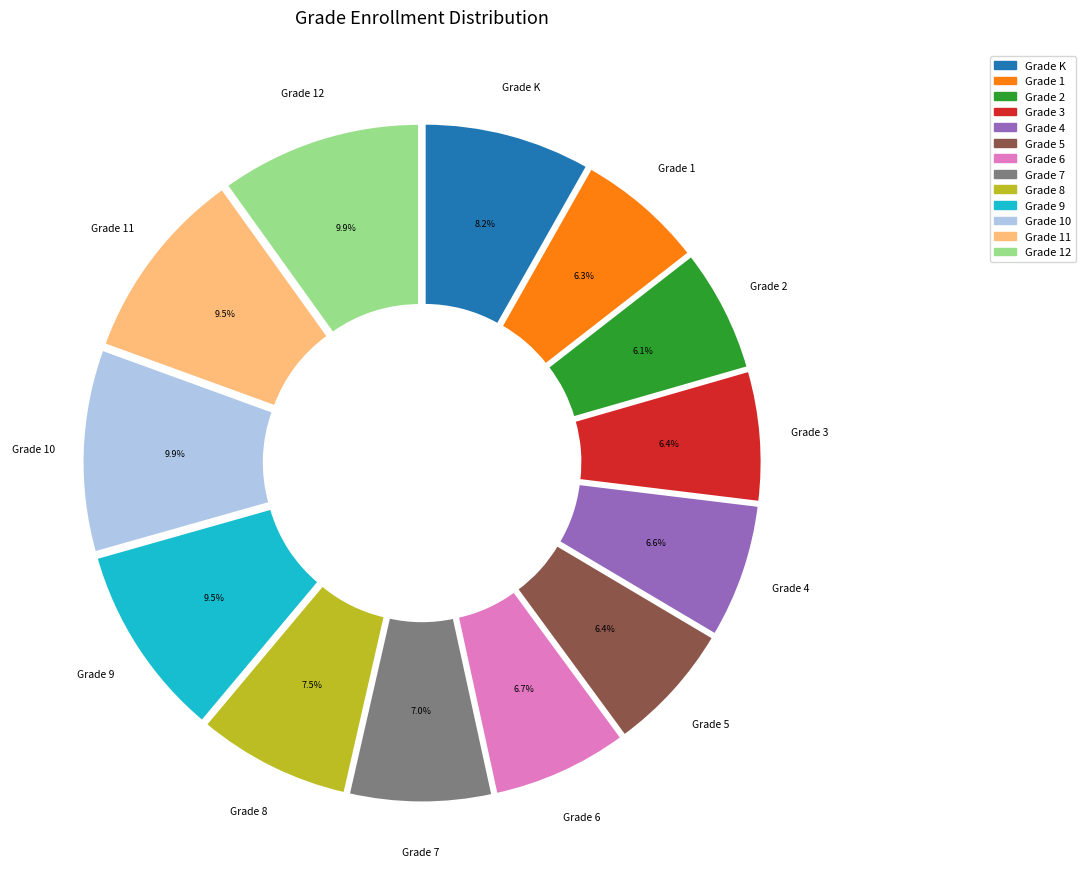

Do Grade 10 and Grade 8 together represent more than half of the pie?

No